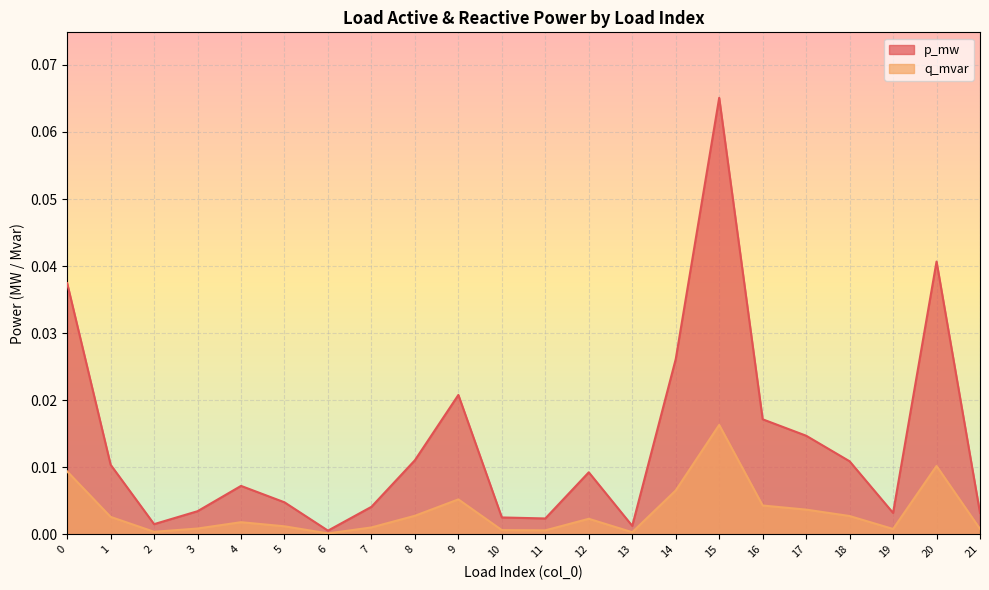

In q_mvar, how many points are lower than both neighbors (excluding endpoints)?

5